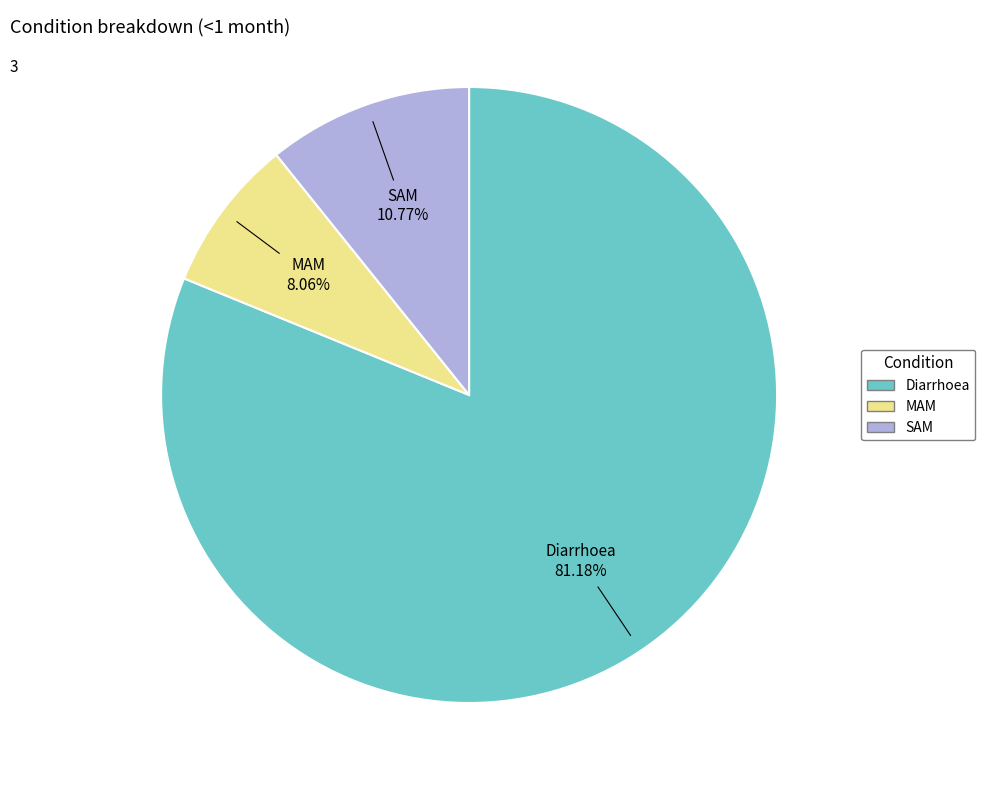

To the nearest percent, what portion does SAM represent?

11%